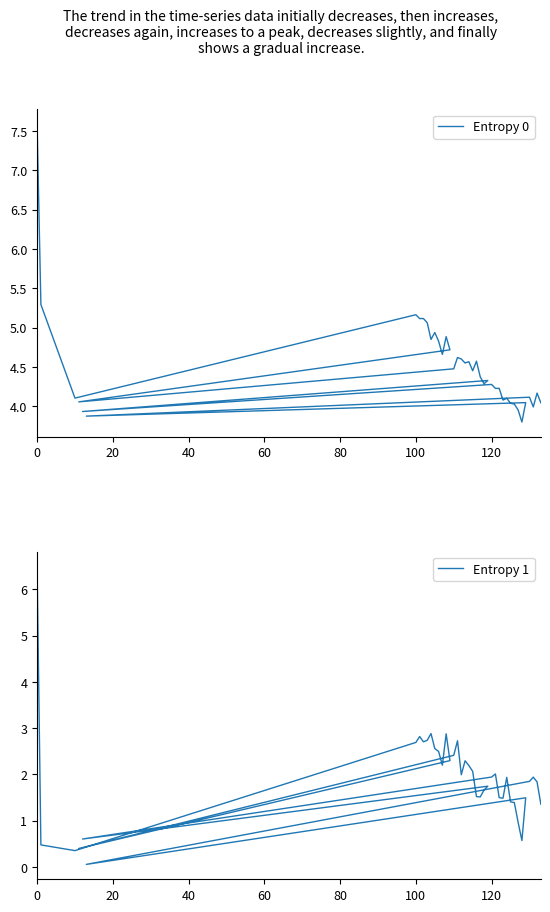

How many data points in Entropy 0 are less than 4?

5